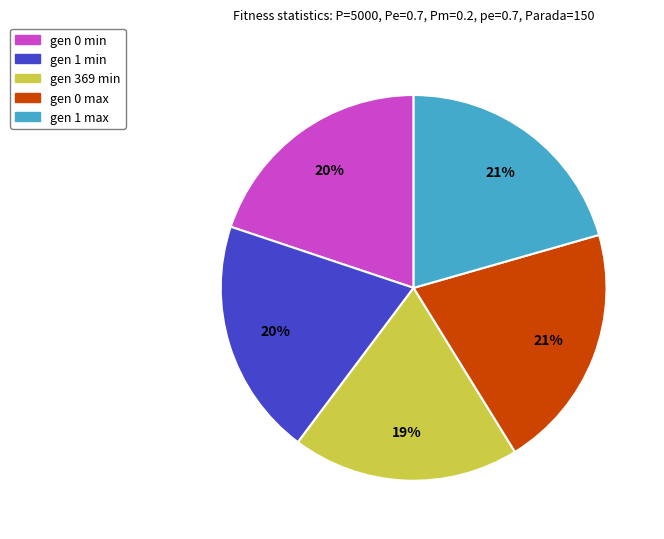

What is the smallest slice in the pie chart?

gen 369 min